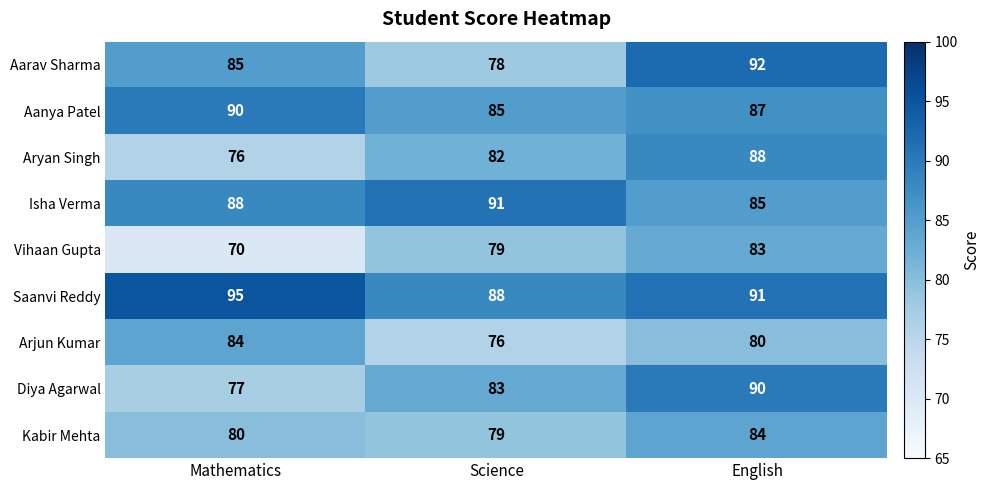

What is the average value of the Diya Agarwal series?

83